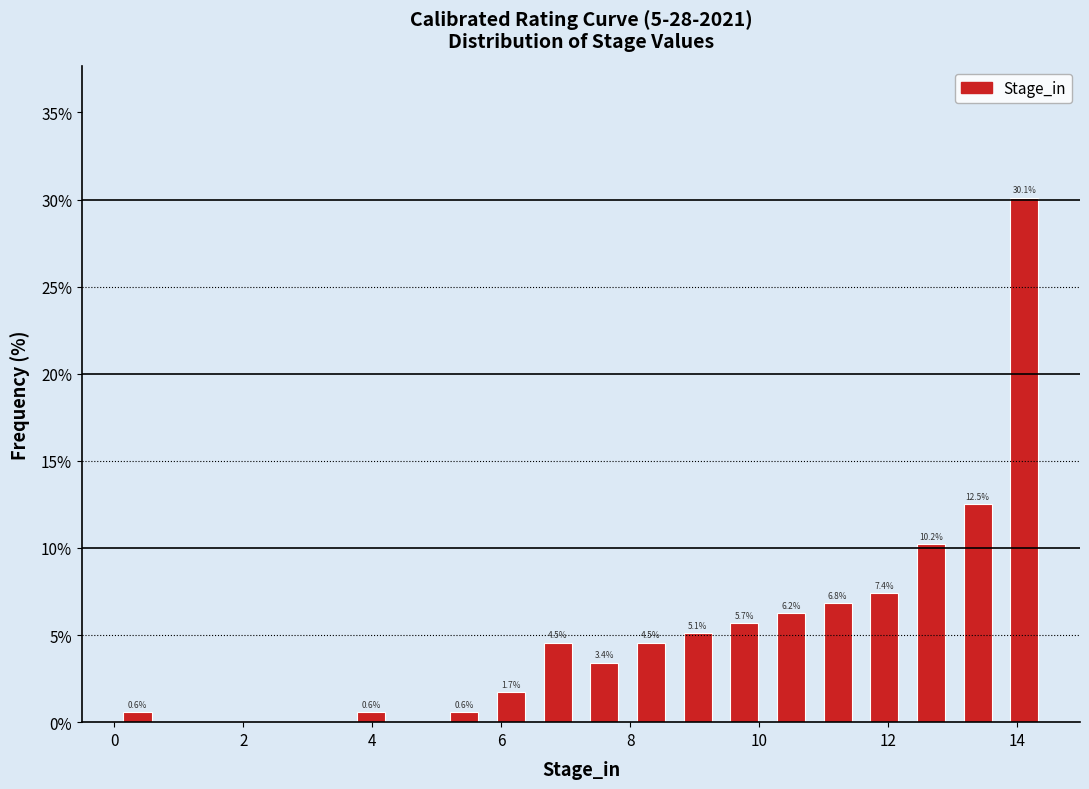

Around what value on the x-axis is the tallest bar? Give the approximate position of its centre, as read against the axis.

14.2